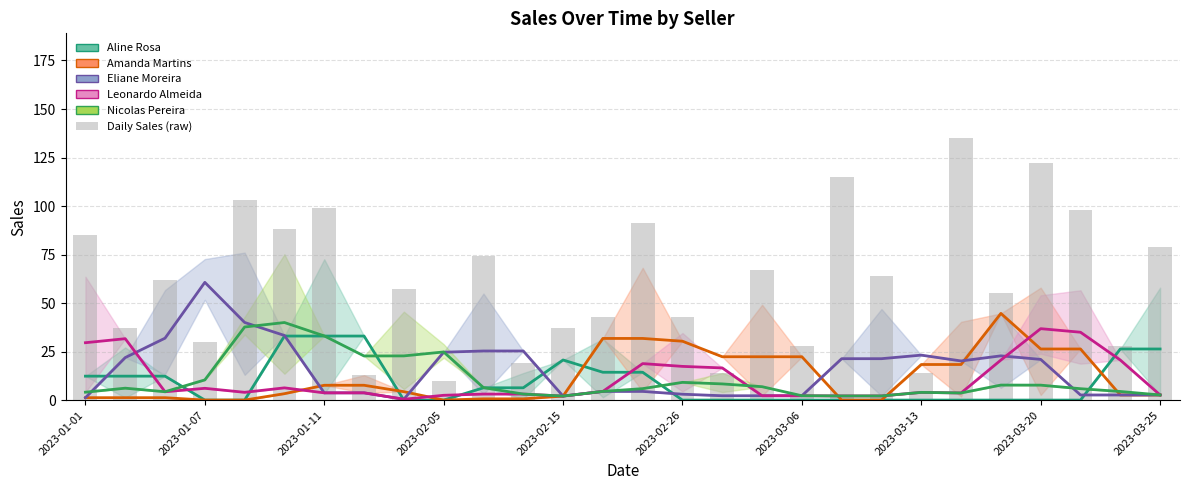

What is the value of the Leonardo Almeida bar at the 16th from the left?

17.4